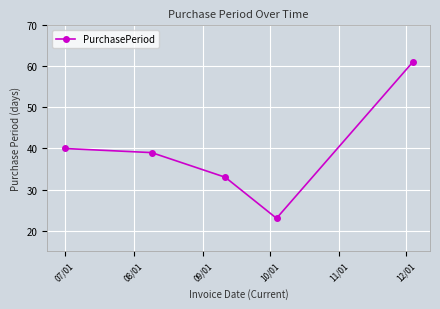

Is this an area chart (filled region under the line)?

No